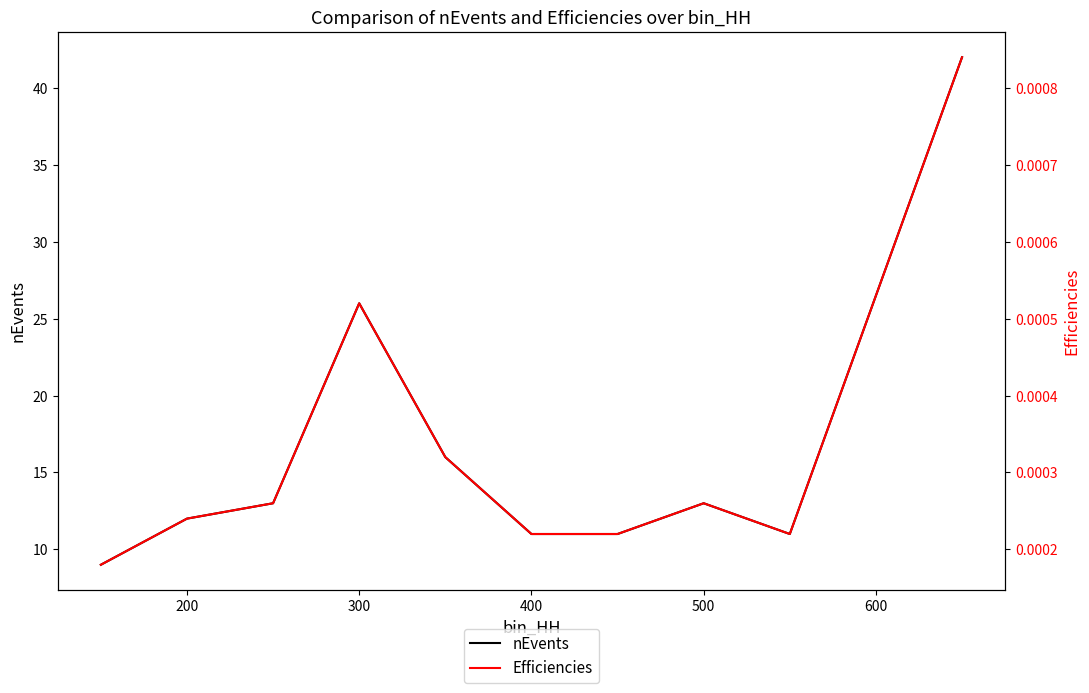

The value of nEvents at 200 is 3. True or false?

False